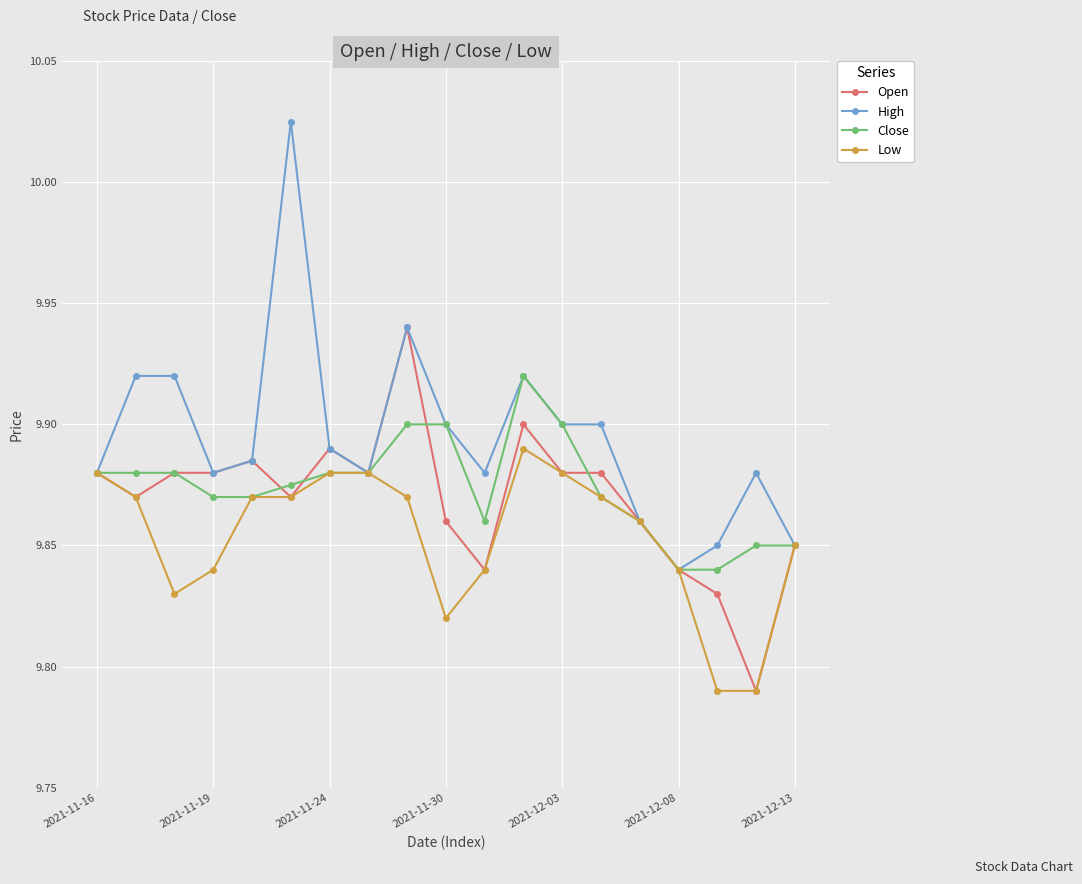

At how many categories does at least one series exceed 9?

19